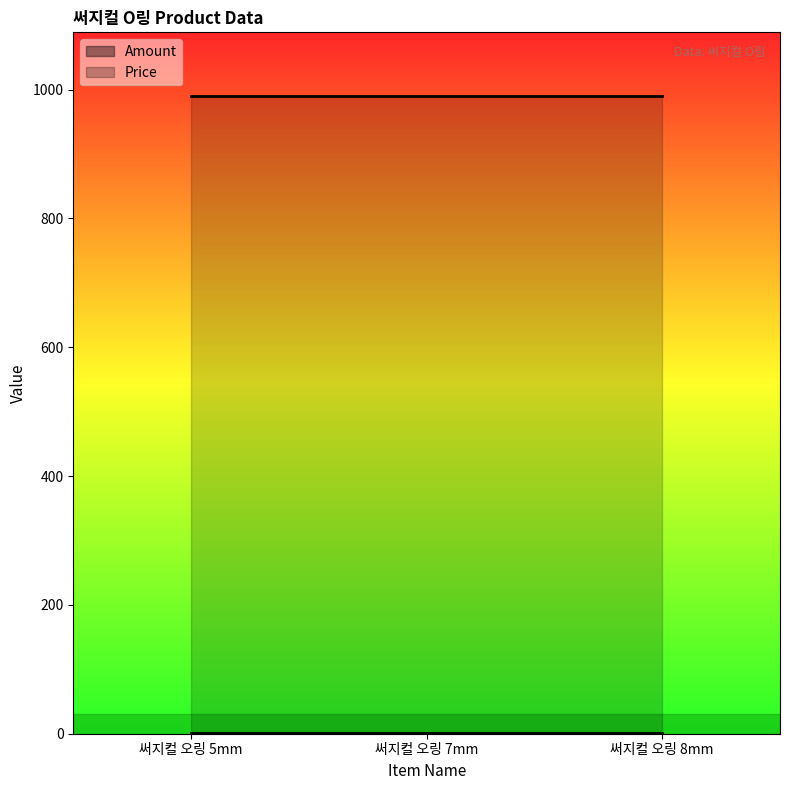

Rank the series at 써지컬 오링 7mm from highest to lowest value.

Price, Amount